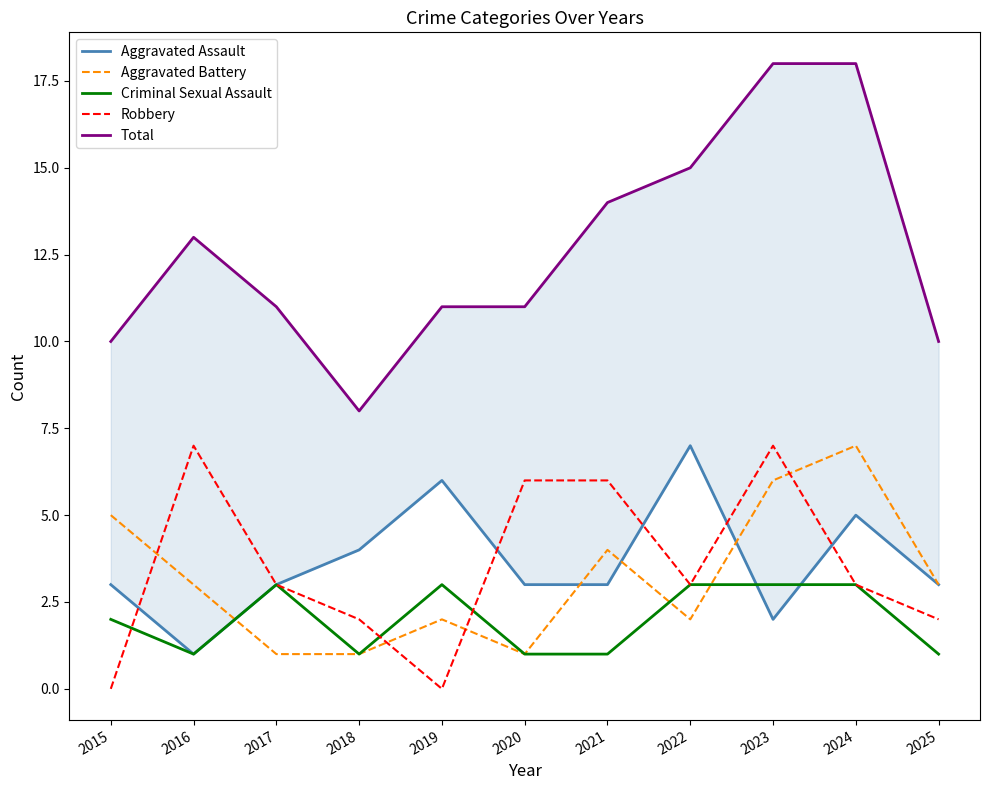

At which label does Aggravated Assault reach its minimum?

2016